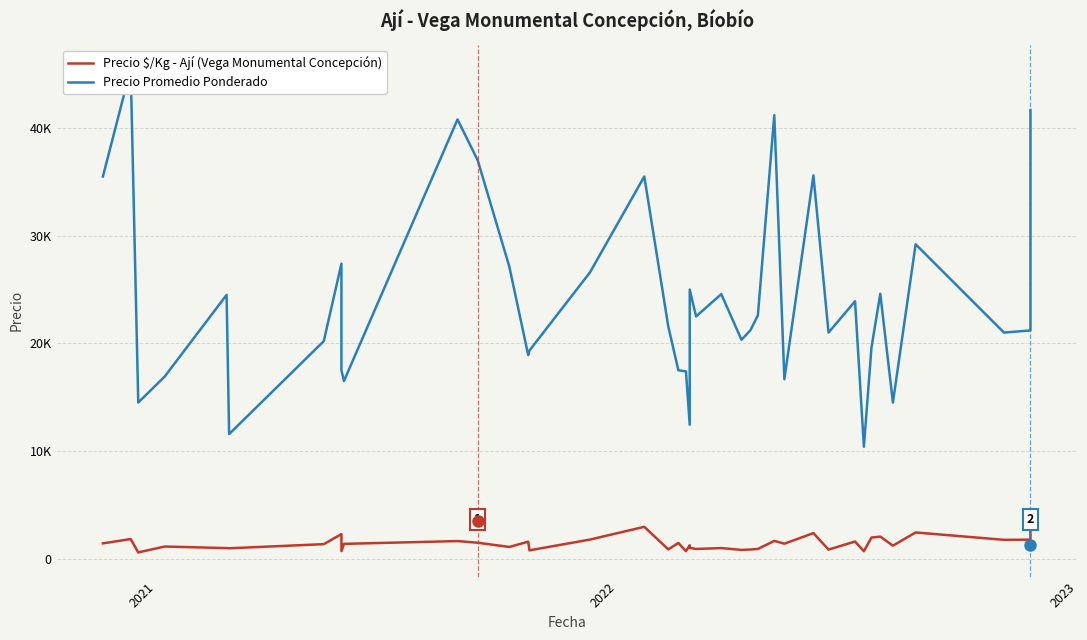

What is the minimum value for Precio Promedio Ponderado?

10400